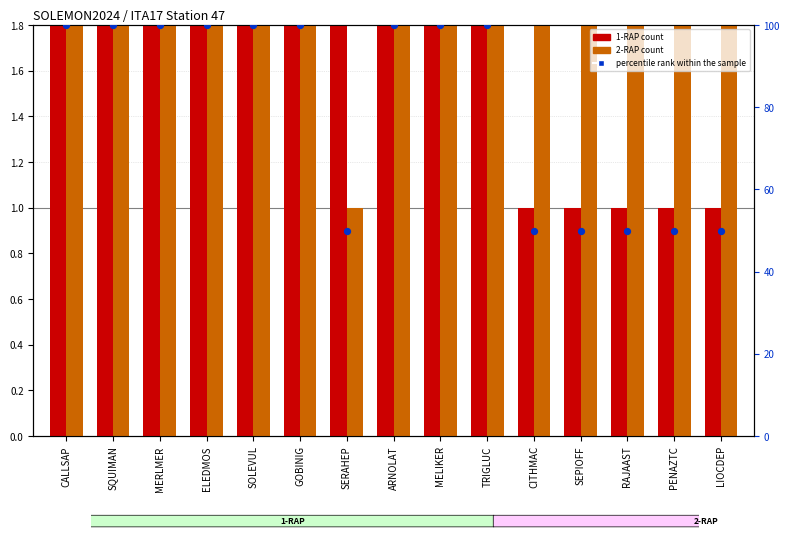

Which series has the largest total across all categories?

percentile rank within the sample